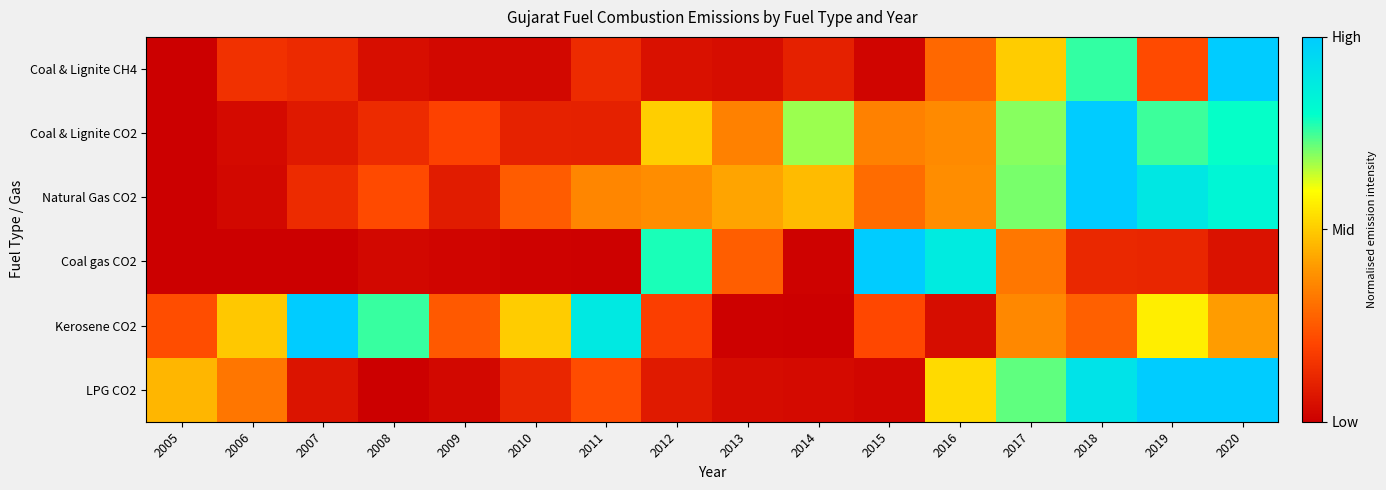

Between 2009 and 2012, which series saw the biggest shift?

Coal gas CO2